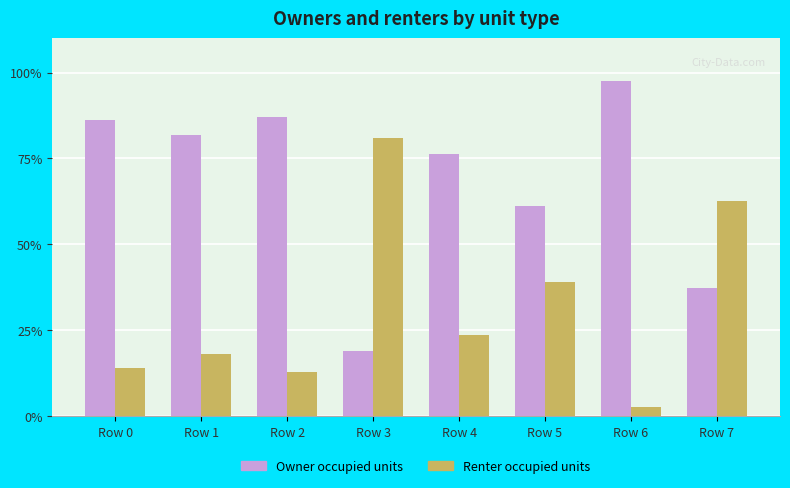

The Renter occupied units series shows 12.9 at Row 2. True or false?

True